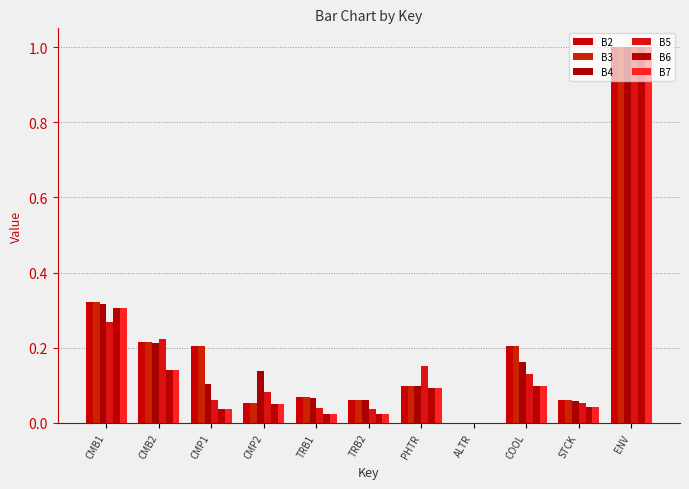

True or false: B7 has a value of 0.1 at CMP2.

True